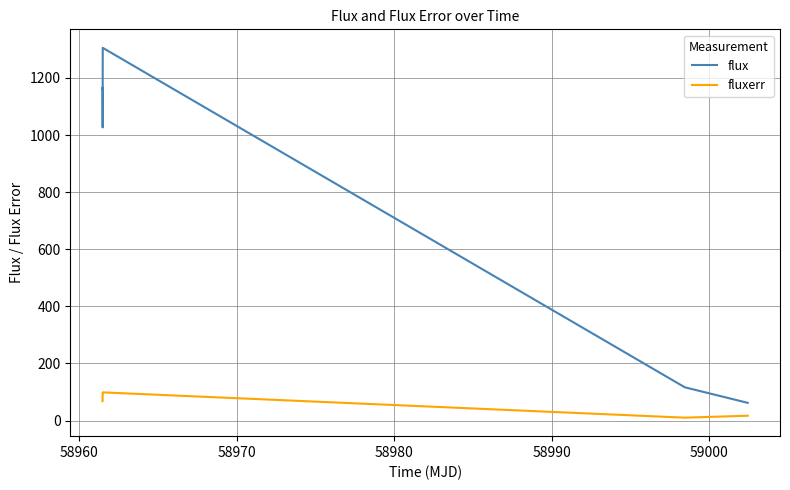

What is the greatest value displayed?

1305.6